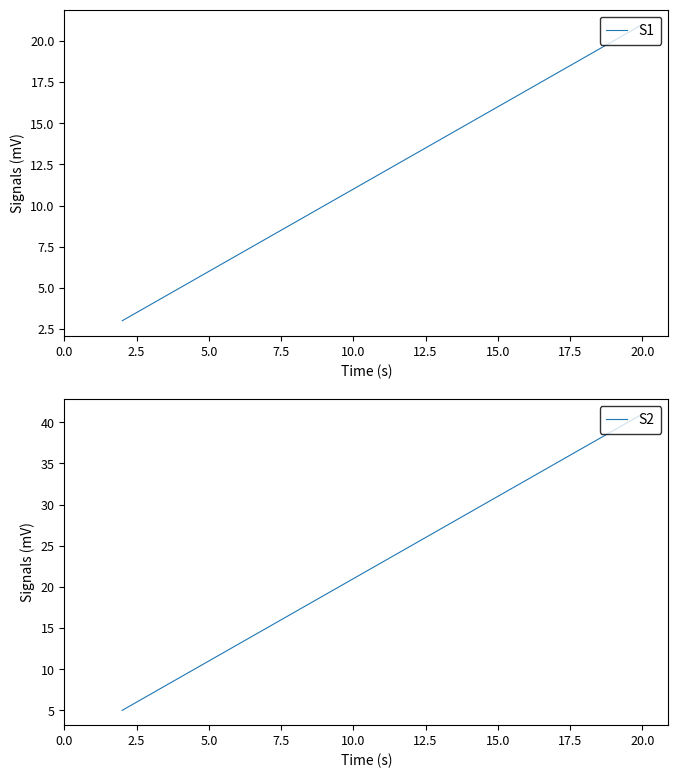

The value of S2 at 20.0 is 41. True or false?

True